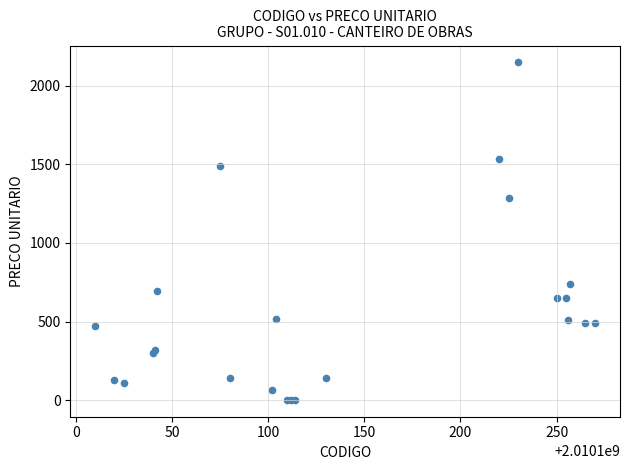

What Y value in the scatter plot is closest to 1075?

1287.4